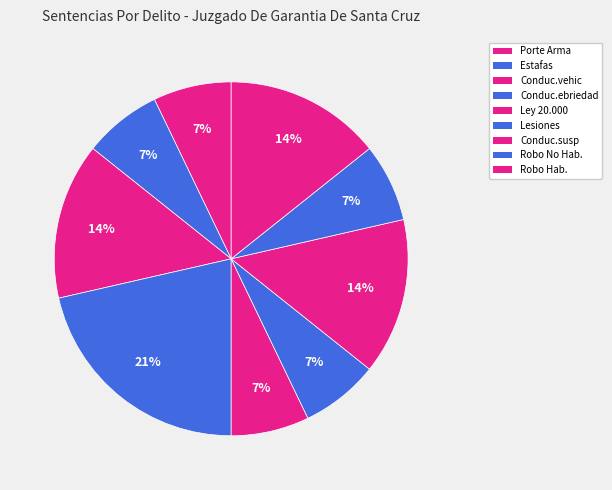

Is there a majority slice in this chart?

No